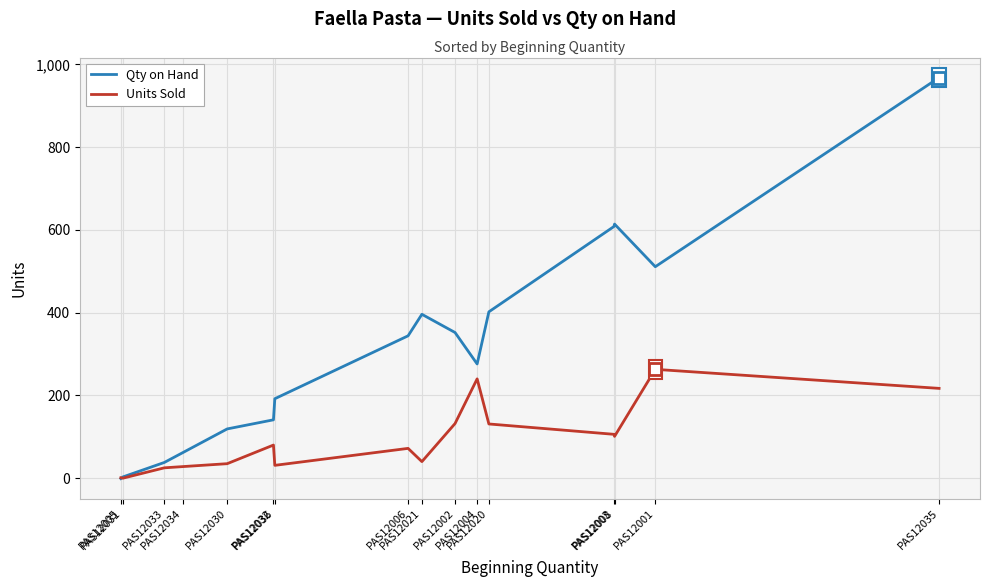

Which series has the widest spread of values?

Qty on Hand